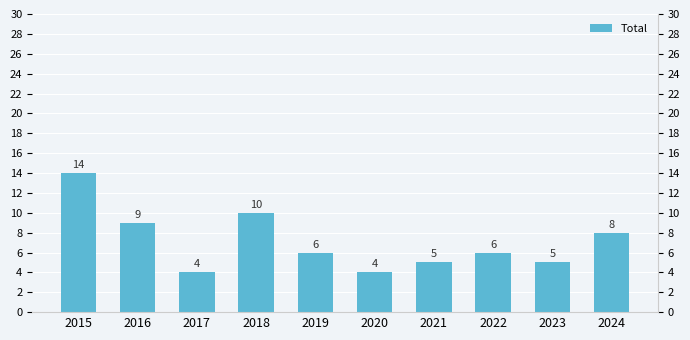

True or false: the data shows 11 at 2024.

False